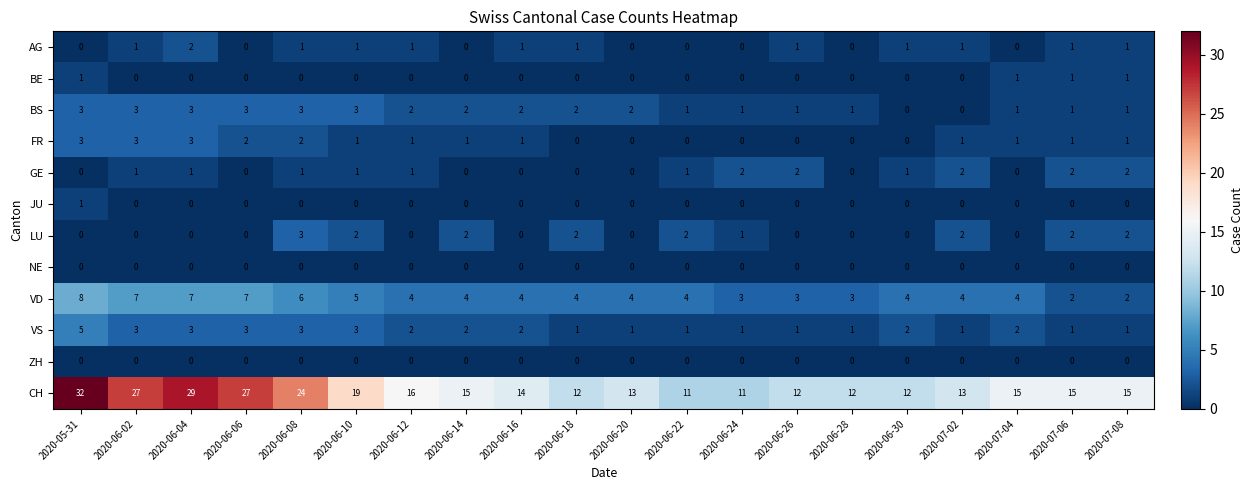

What is the spread (max minus min) of values at 2020-06-12?

16